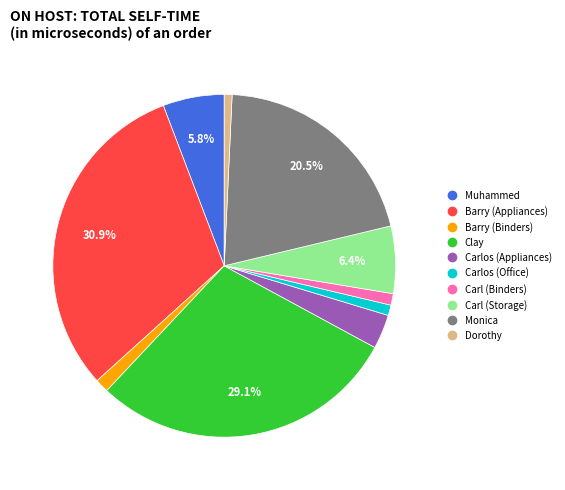

Between Barry (Appliances) and Carlos (Appliances), which is larger?

Barry (Appliances)